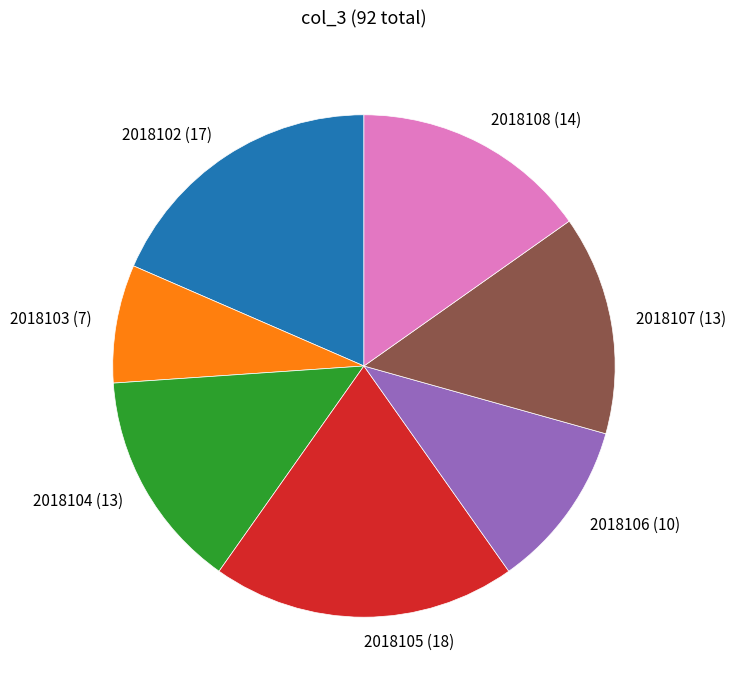

Combined, do 2018102 (17) and 2018105 (18) account for over 50%?

No